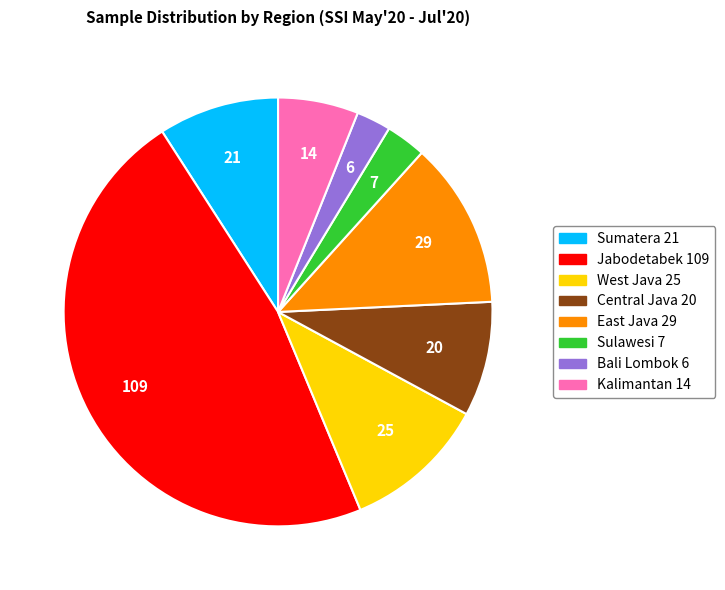

How many slices are in this pie chart?

8